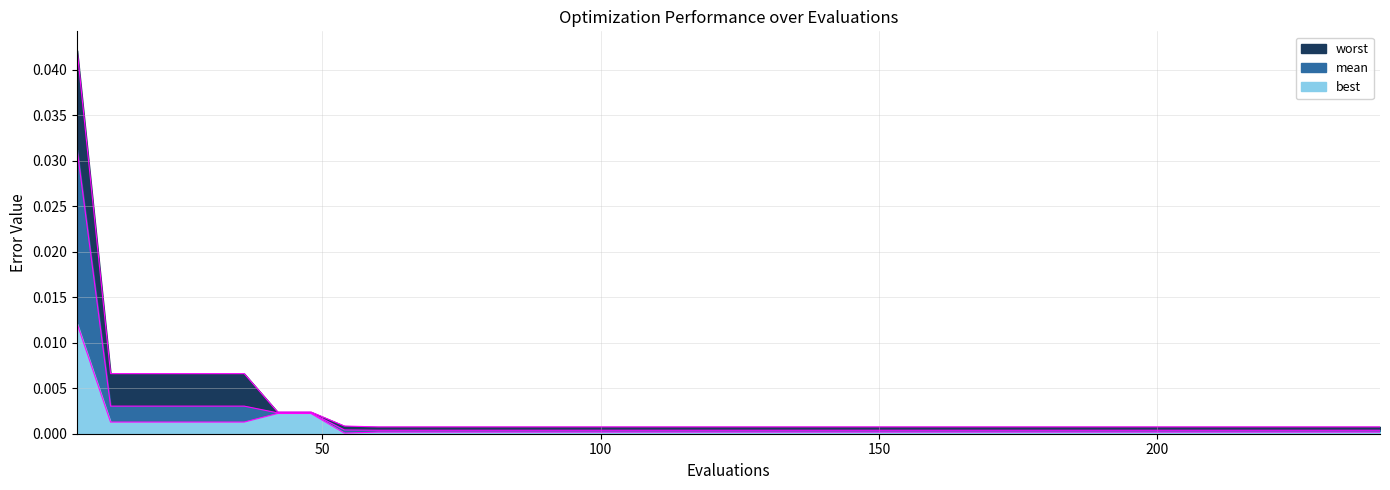

True or false: best and worst cross at least once.

False